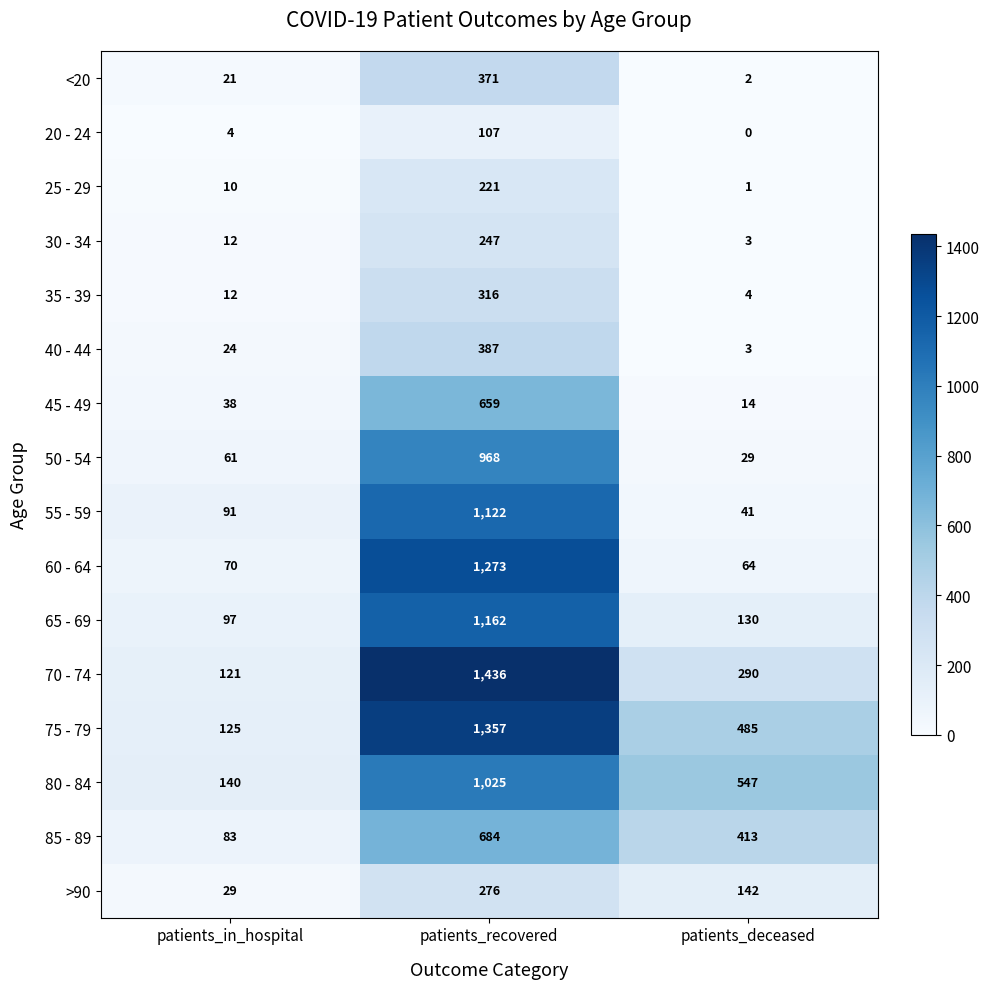

What is the sum of the >90 values at patients_in_hospital and patients_recovered?

305